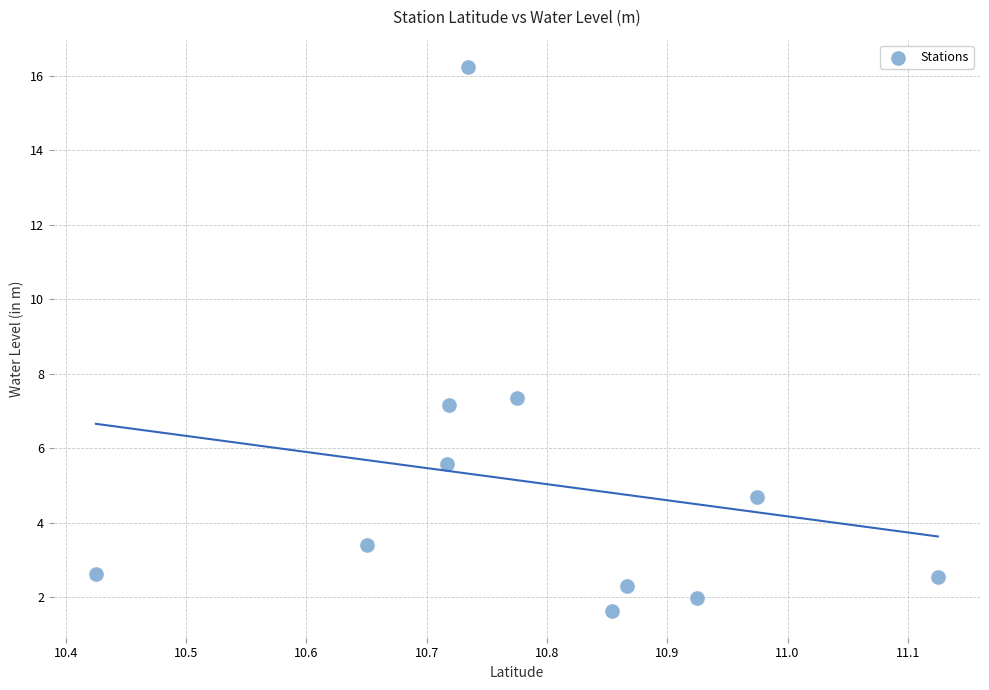

What is the average X value?

10.8